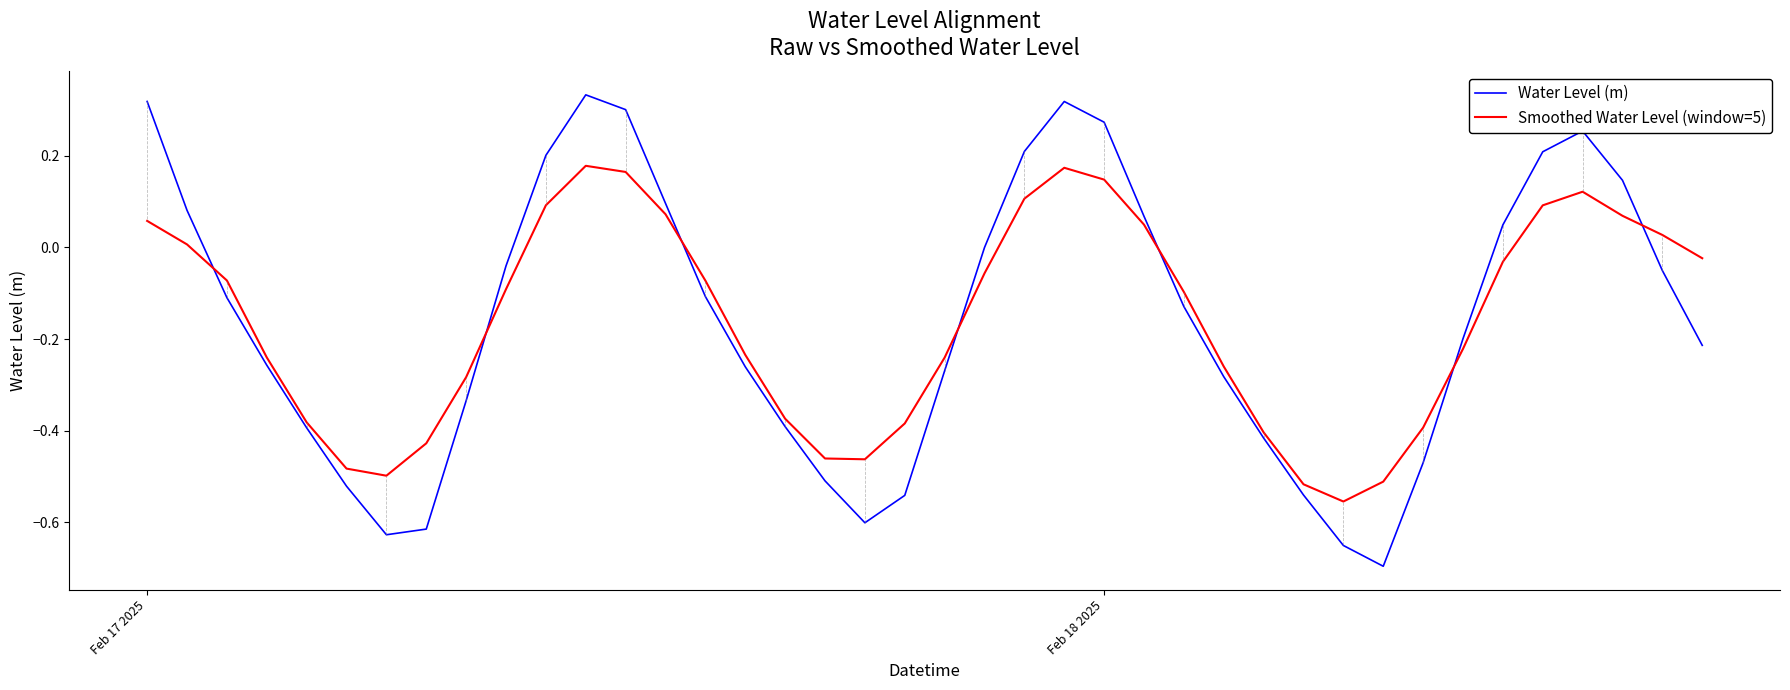

After their last crossing, which series has the higher values: Smoothed Water Level (window=5) or Water Level (m)?

Smoothed Water Level (window=5)